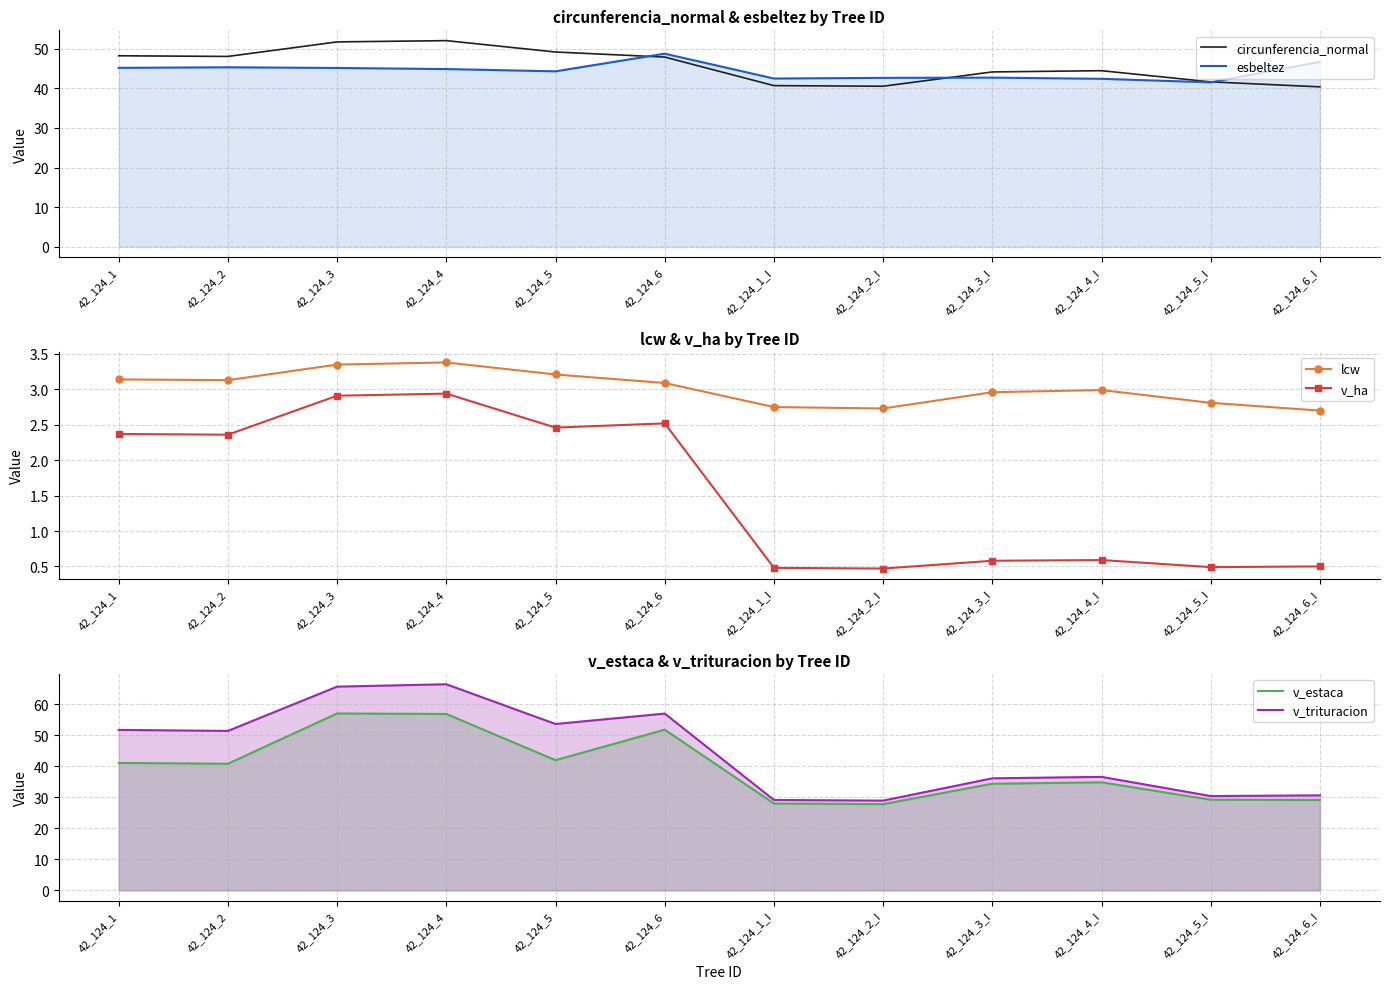

At which label is v_estaca closest to 42?

42_124_5